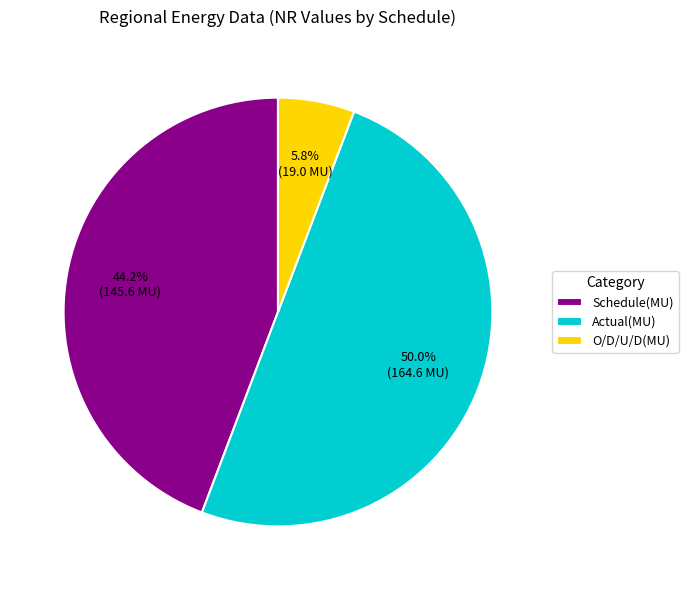

Between O/D/U/D(MU) and Schedule(MU), which is larger?

Schedule(MU)